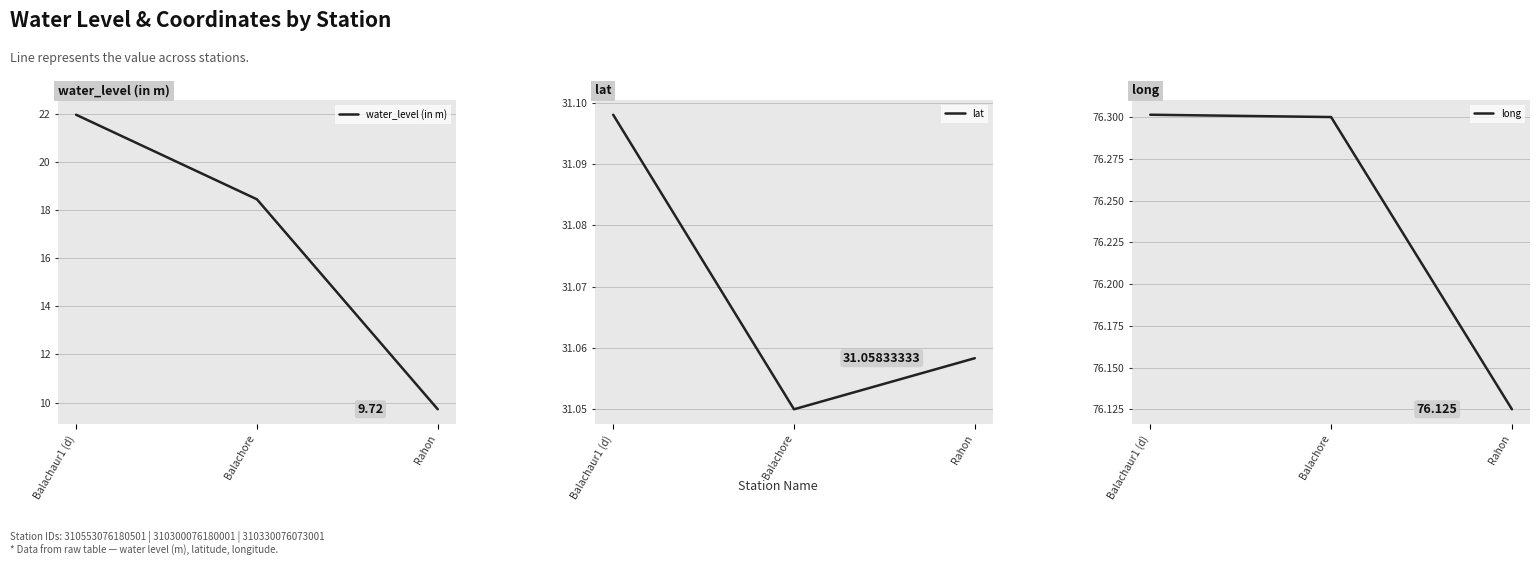

At which category is the sum across all series the highest?

Balachaur1 (d)